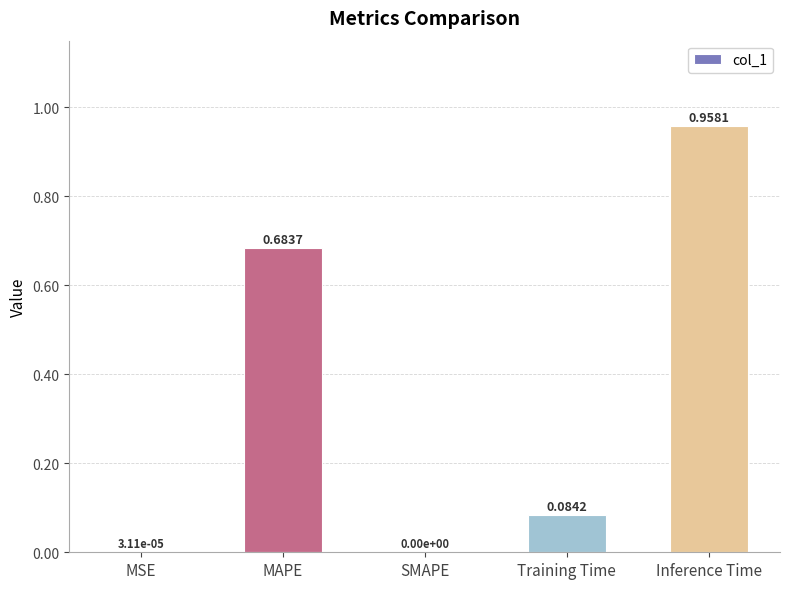

Which label corresponds to the largest value in the chart?

Inference Time